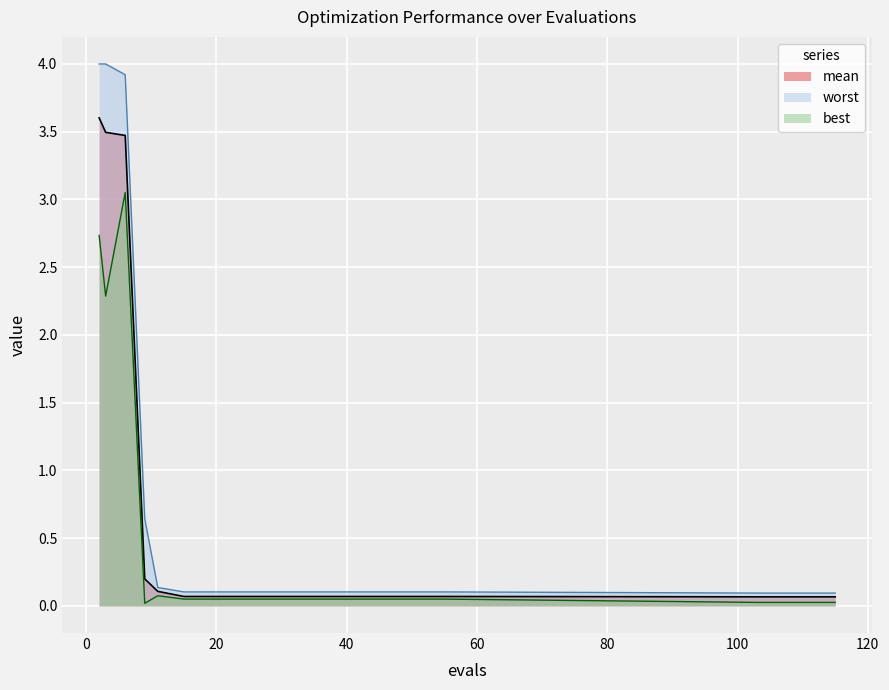

Reading left to right, extract all data points from this chart.

mean: 3.6	3.5	3.5	0.2	0.1	0.1	0.1	0.1	0.1	0.1	0.1	0.1	0.1	0.1	0.1	0.1	0.1	0.1	0.1	0.1
best: 2.7	2.3	3.1	0.0	0.1	0.1	0.1	0.1	0.1	0.1	0.1	0.1	0.1	0.1	0.1	0.1	0.0	0.0	0.0	0.0
worst: 4.0	4.0	3.9	0.6	0.1	0.1	0.1	0.1	0.1	0.1	0.1	0.1	0.1	0.1	0.1	0.1	0.1	0.1	0.1	0.1